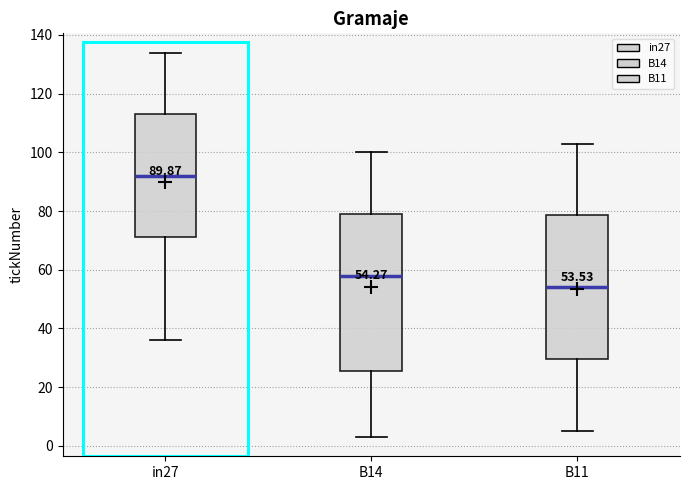

Which box is the tallest, from its lower edge to its upper edge?

B14